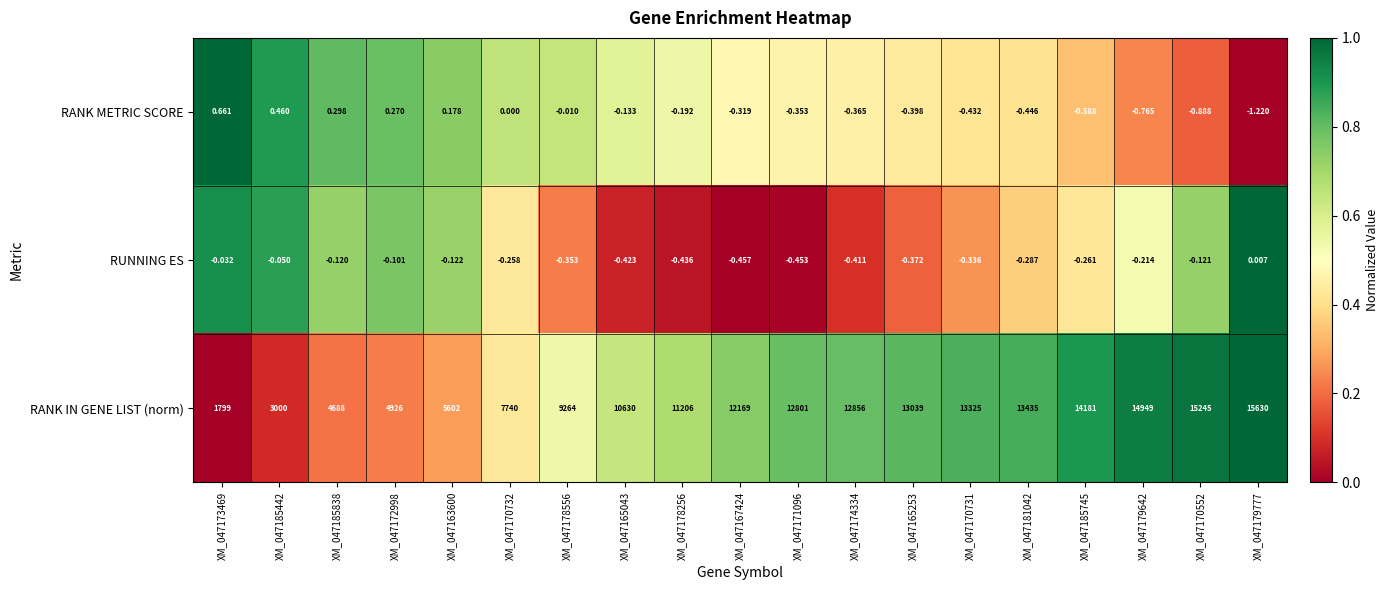

Between XM_047185838 and XM_047171096, which series saw the biggest shift?

RANK IN GENE LIST (norm)